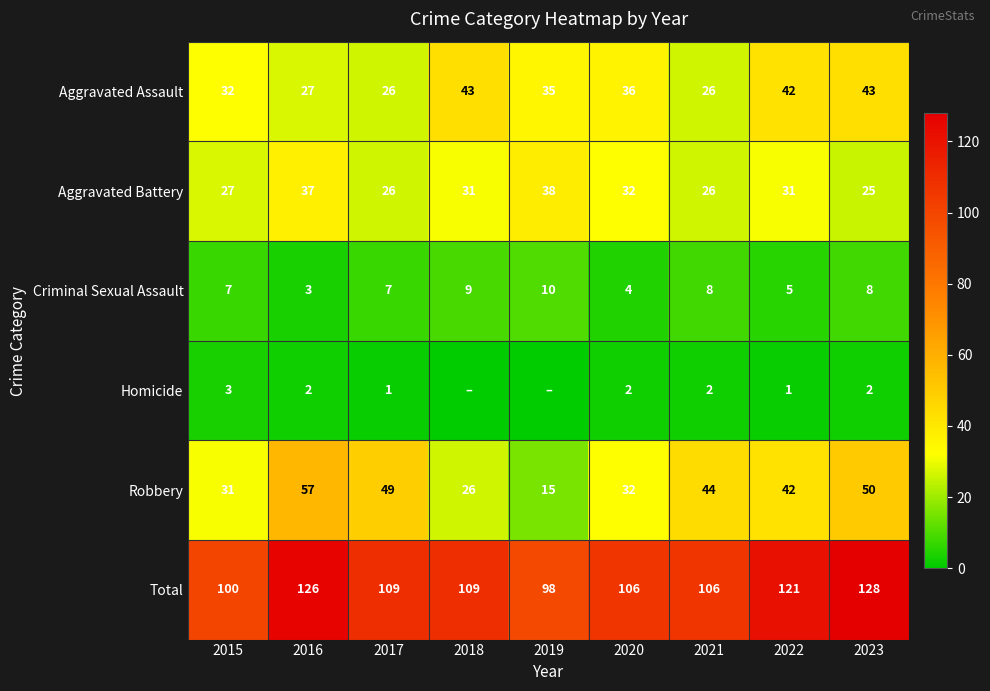

How many values in the Aggravated Battery series are below 31?

4